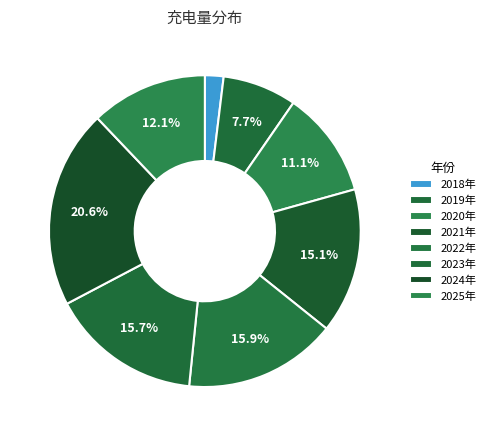

Rank the categories by value from lowest to highest.

2018年, 2019年, 2020年, 2025年, 2021年, 2023年, 2022年, 2024年